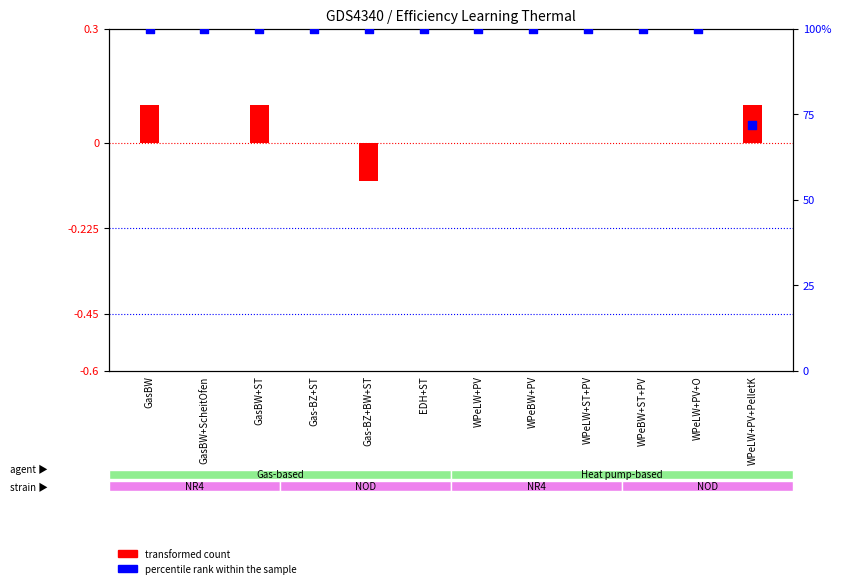

Which series contains the highest Y value?

percentile rank within the sample